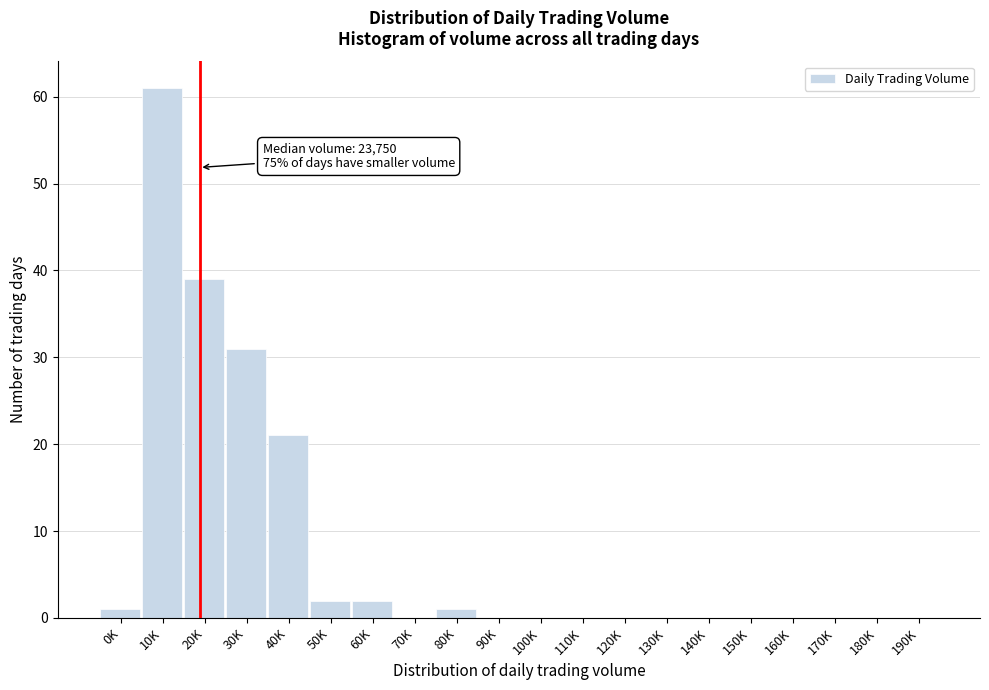

Reading right to left, list all the values displayed in this chart.

190K=0	180K=0	170K=0	160K=0	150K=0	140K=0	130K=0	120K=0	110K=0	100K=0	90K=0	80K=1	70K=0	60K=2	50K=2	40K=21	30K=31	20K=39	10K=61	0K=1